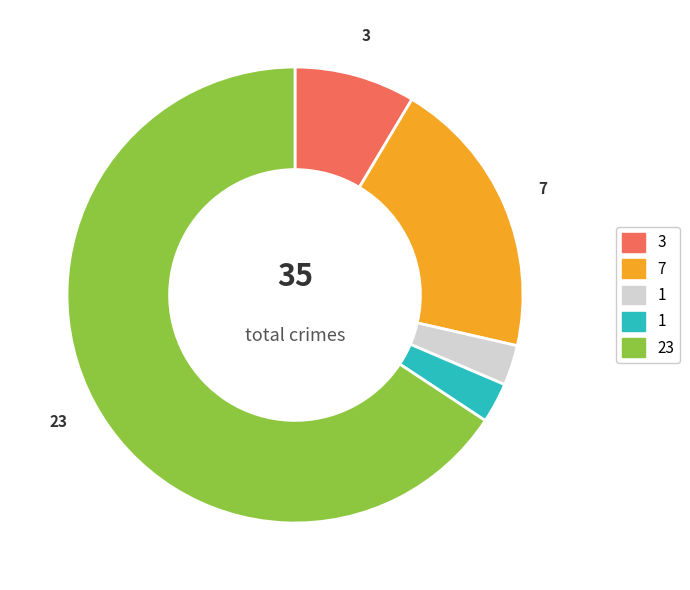

Count the number of slices in the pie.

5